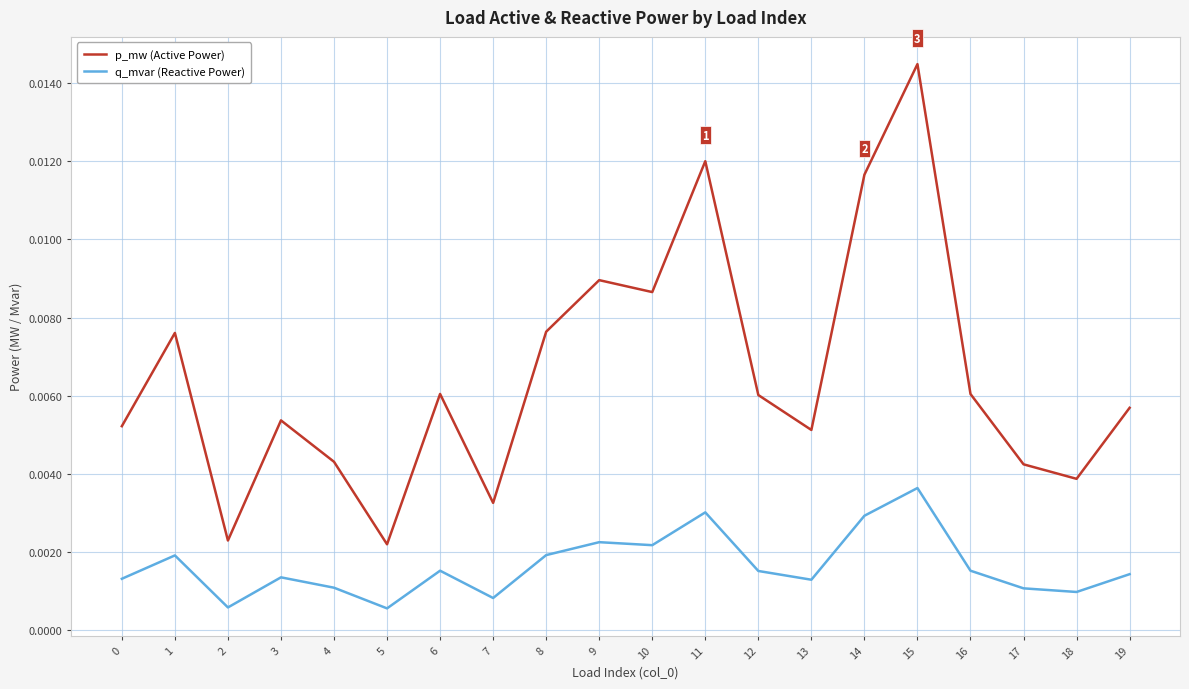

How many lines are shown in the chart?

2